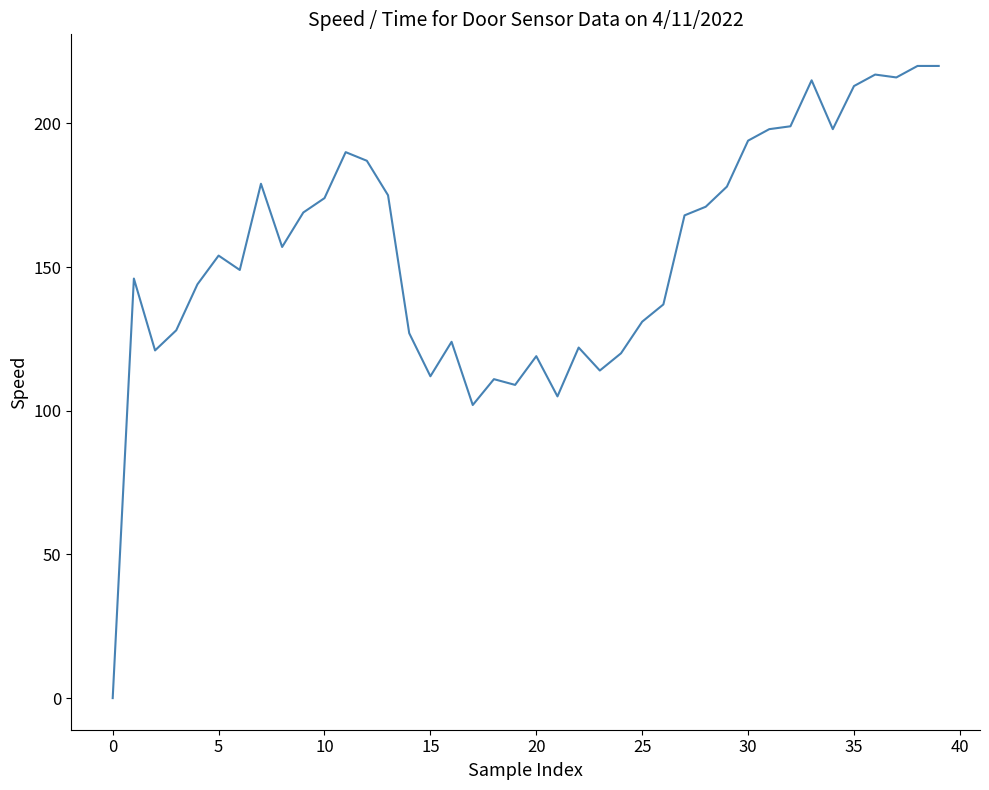

Reading right to left, what are all the values shown in this chart?

220	220	216	217	213	198	215	199	198	194	178	171	168	137	131	120	114	122	105	119	109	111	102	124	112	127	175	187	190	174	169	157	179	149	154	144	128	121	146	0